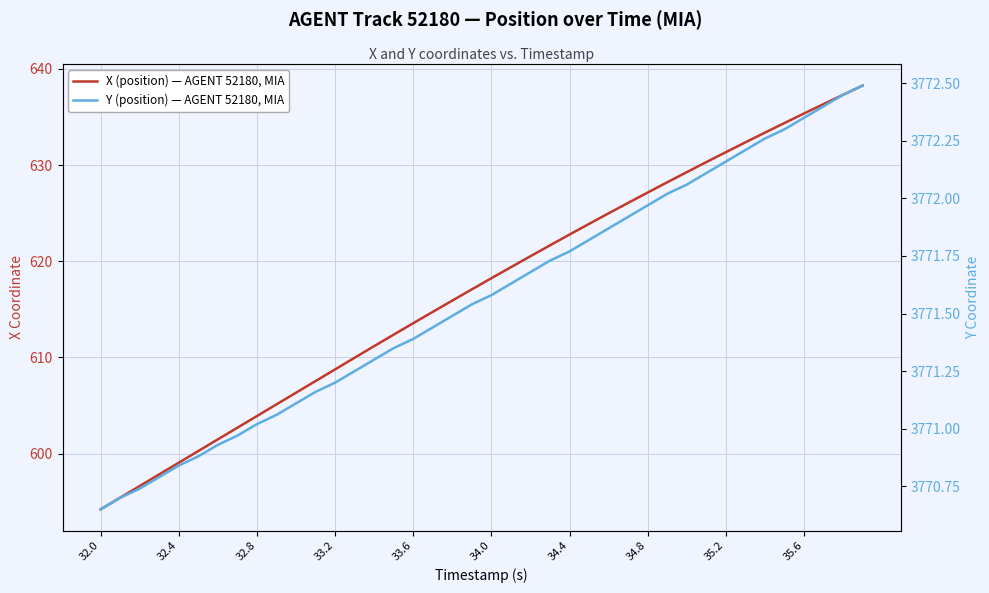

What is the maximum value shown in the chart?

3772.5